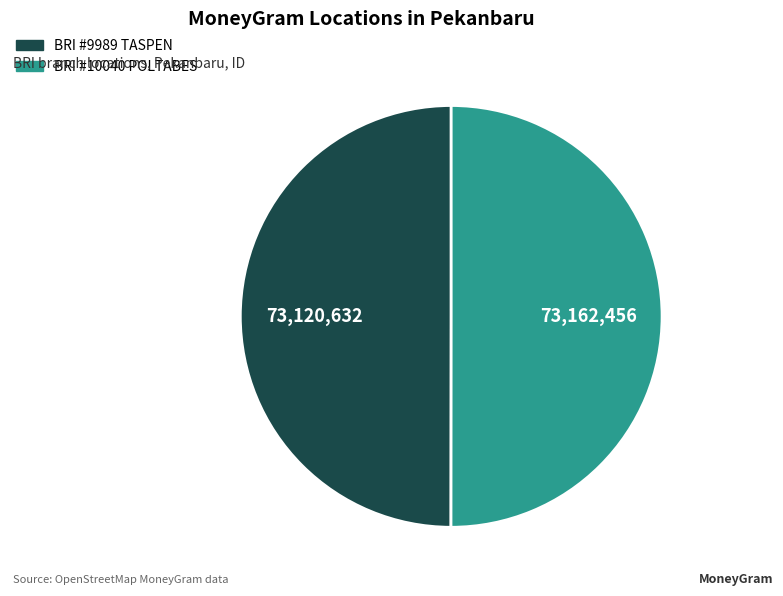

Approximately how many times larger is the value at BRI #10040 POLTABES compared to BRI #9989 TASPEN?

1.0